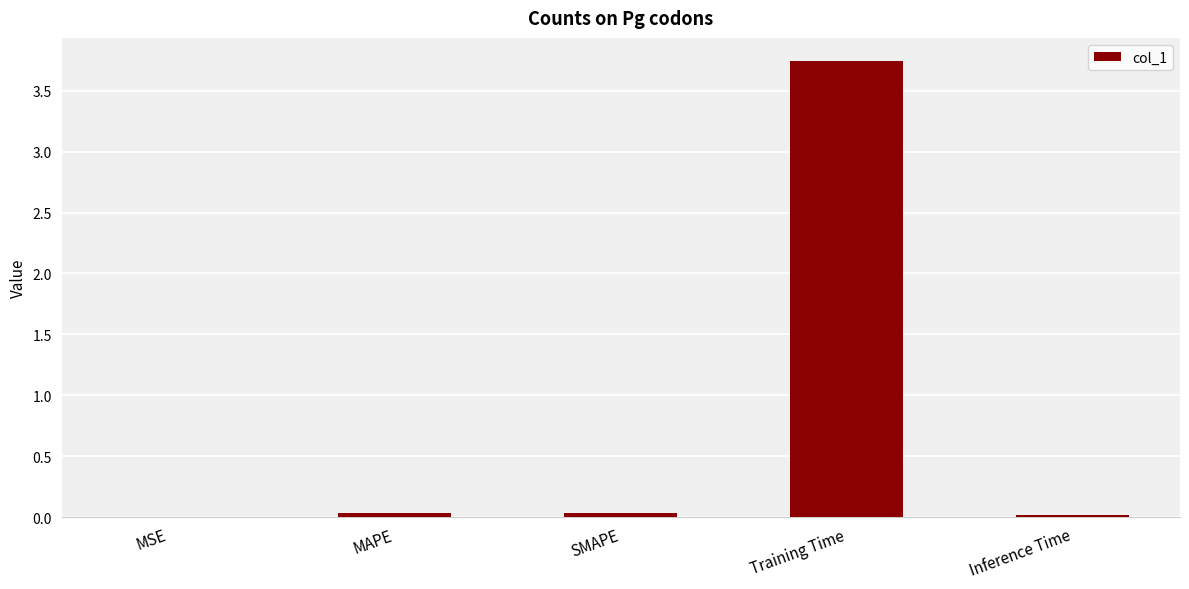

Which category has the highest value across all series?

Training Time